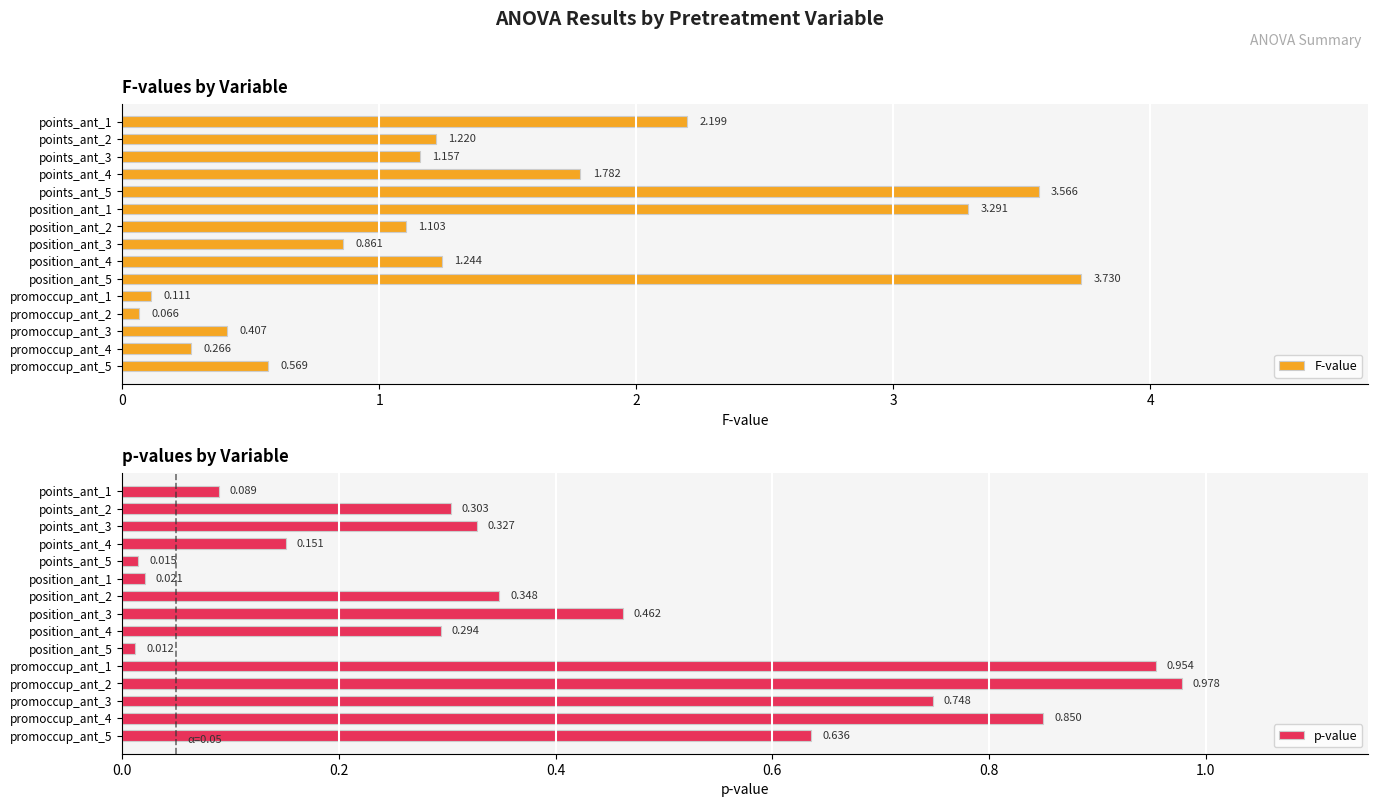

How many bars are there in each group?

2